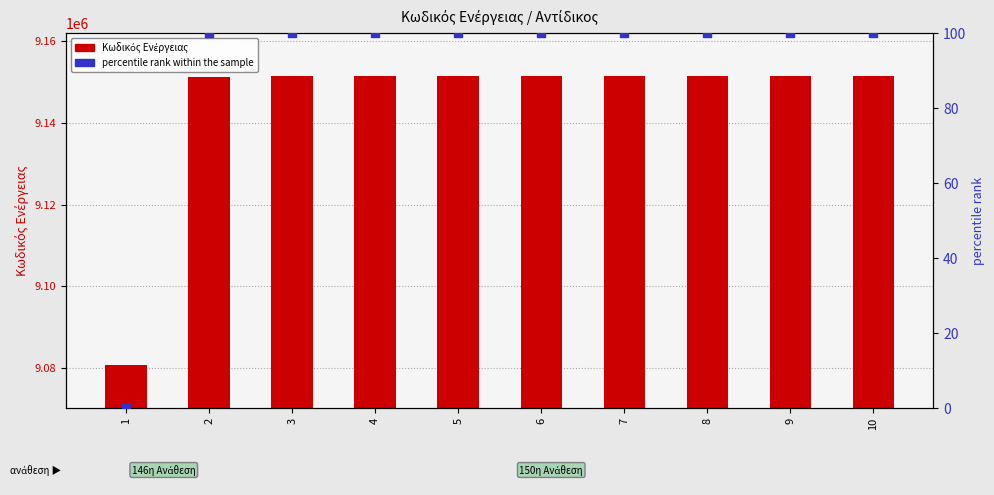

At how many categories does at least one series exceed 4875491?

10